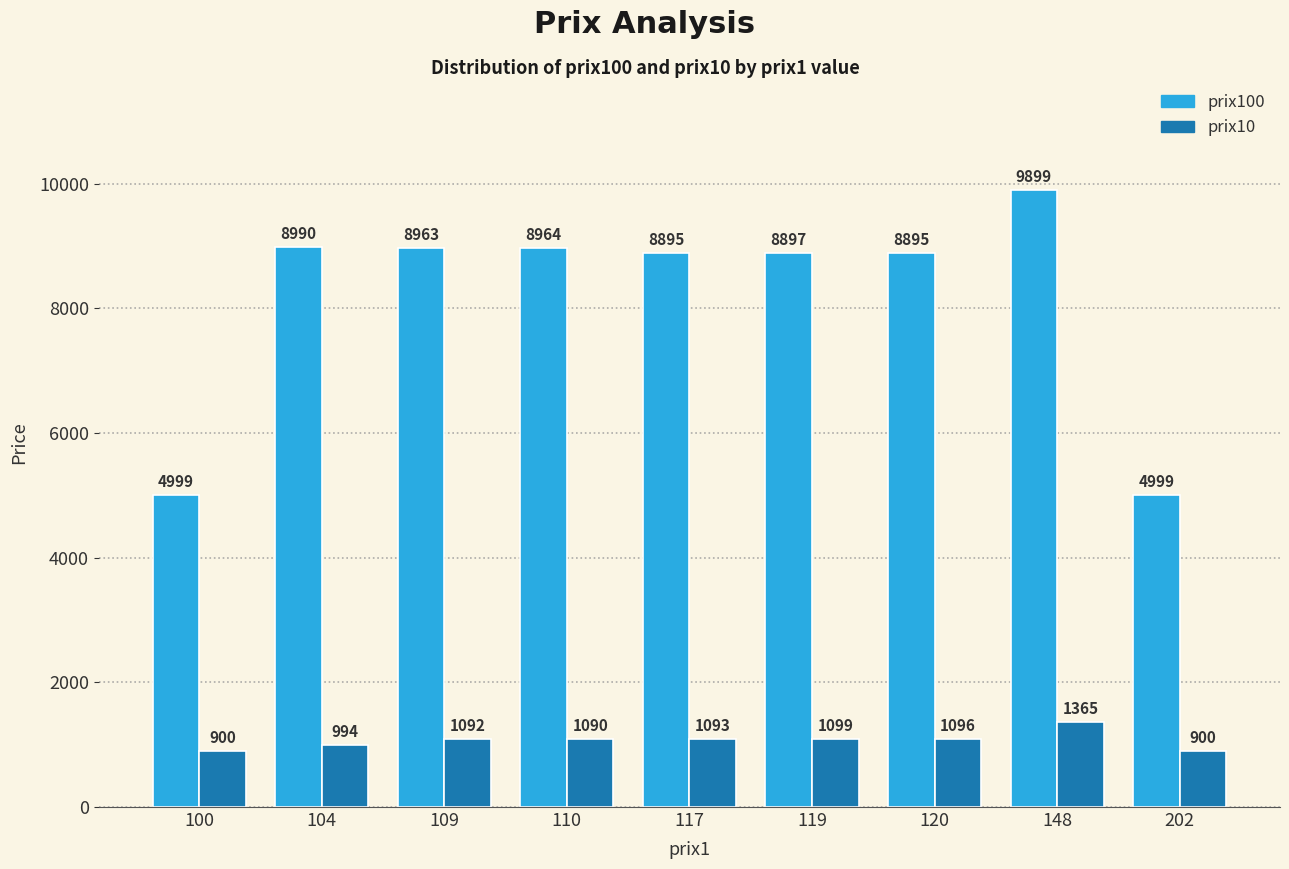

Is the value of prix100 at 104 greater than the value of prix10 at 120?

Yes